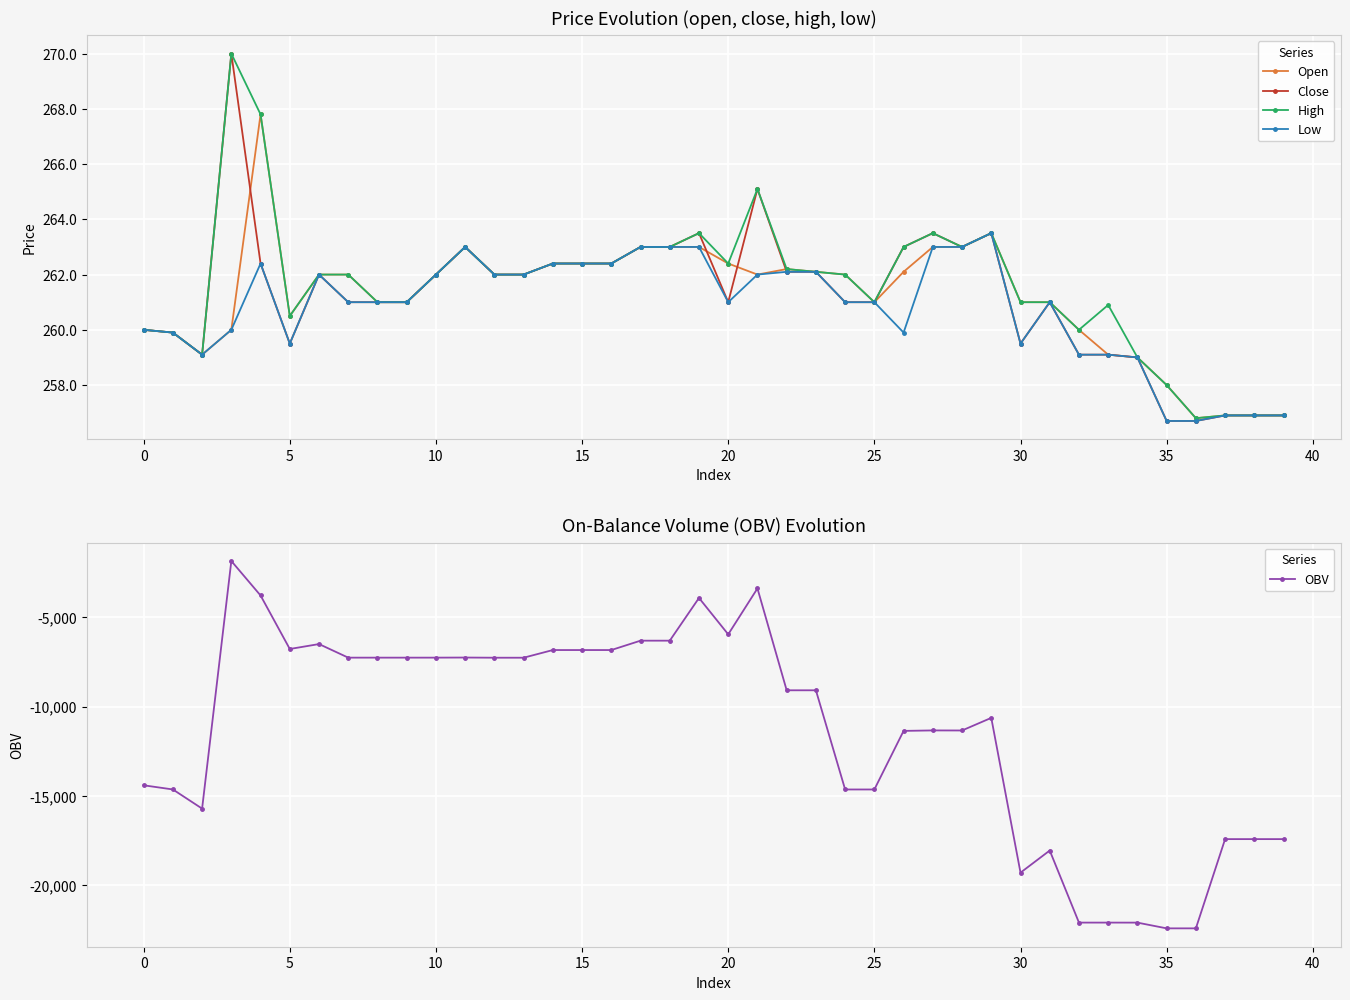

What is the maximum value for Low?

263.5